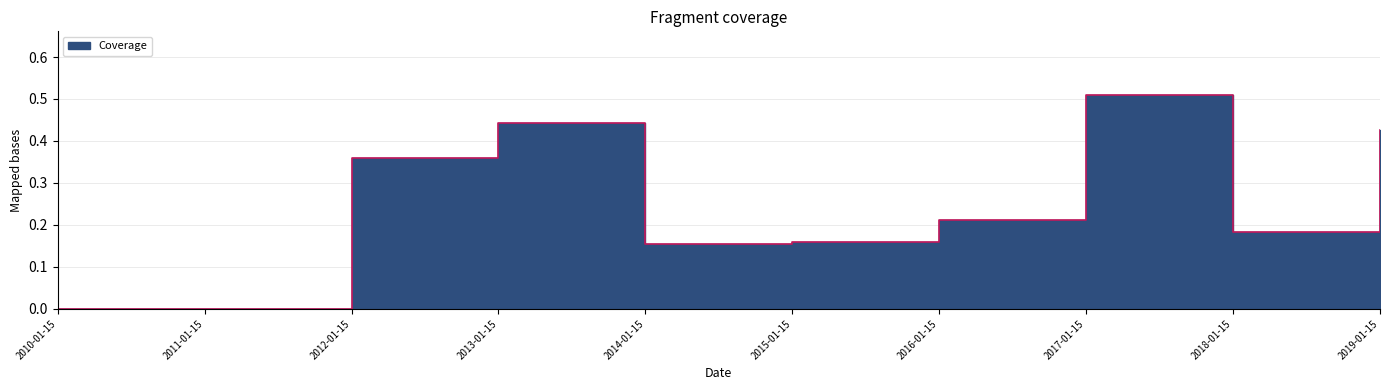

What is the label of the 1st point from the left?

2010-01-15